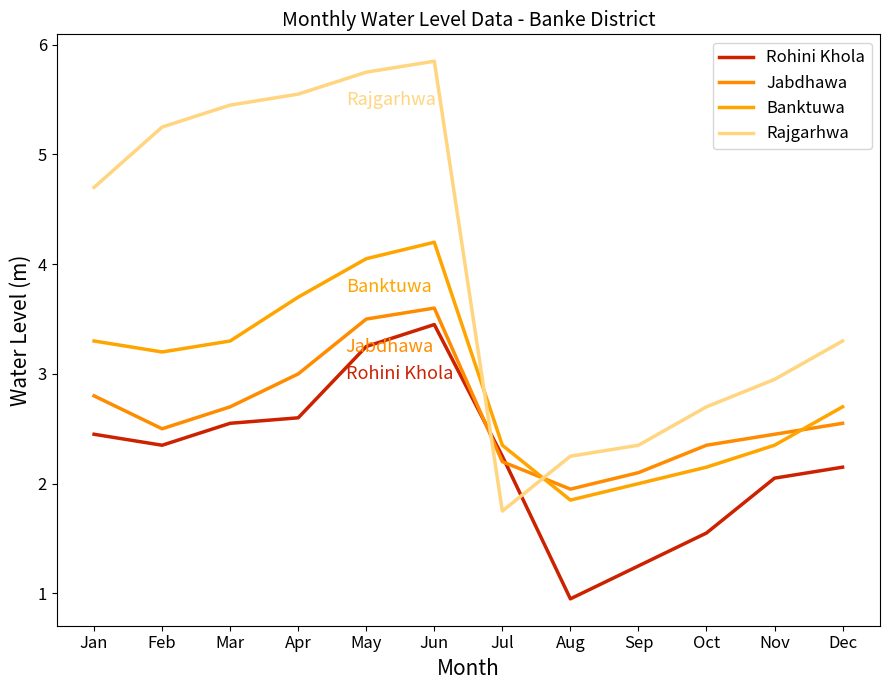

Between Sep and Feb, which is larger?

Feb